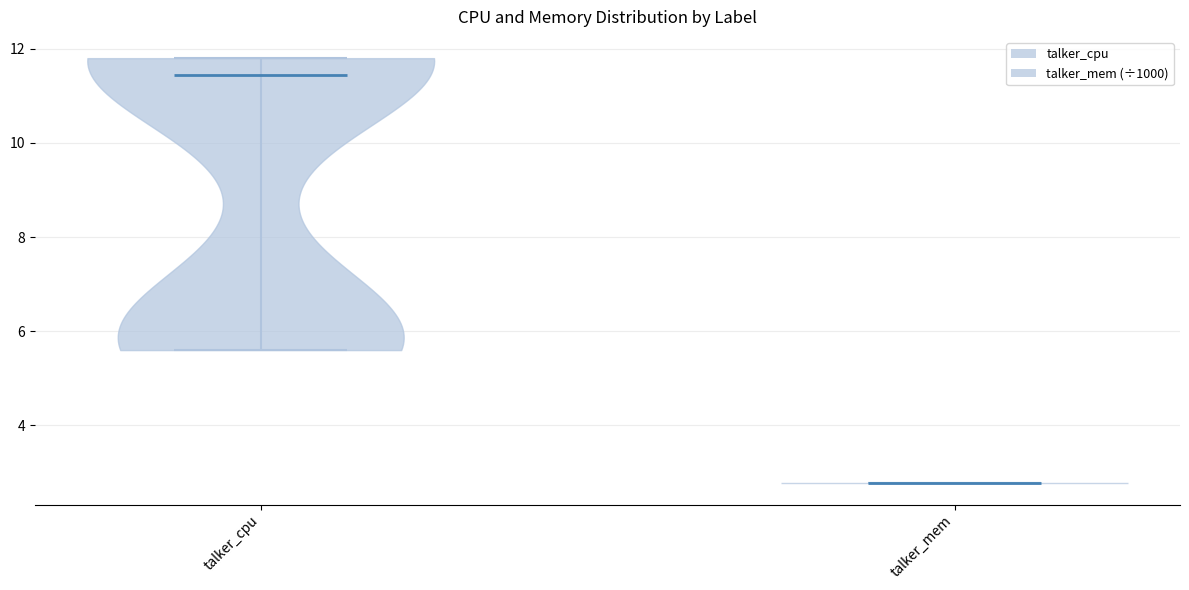

What is the lowest point the violin for talker_cpu reaches on the y-axis? The values are not printed on the chart, so give them approximately, as read against the axis.

5.6